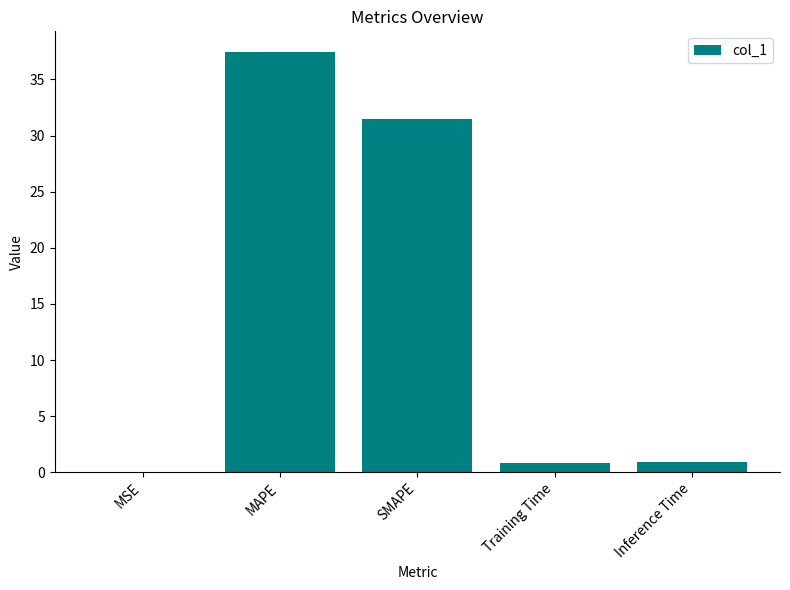

Are the bars horizontal?

No